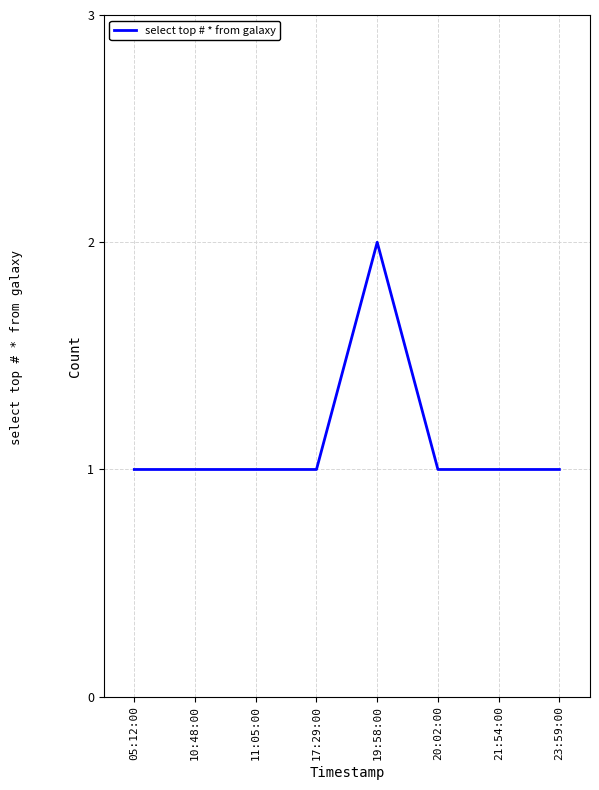

Count the number of categories in the chart.

8